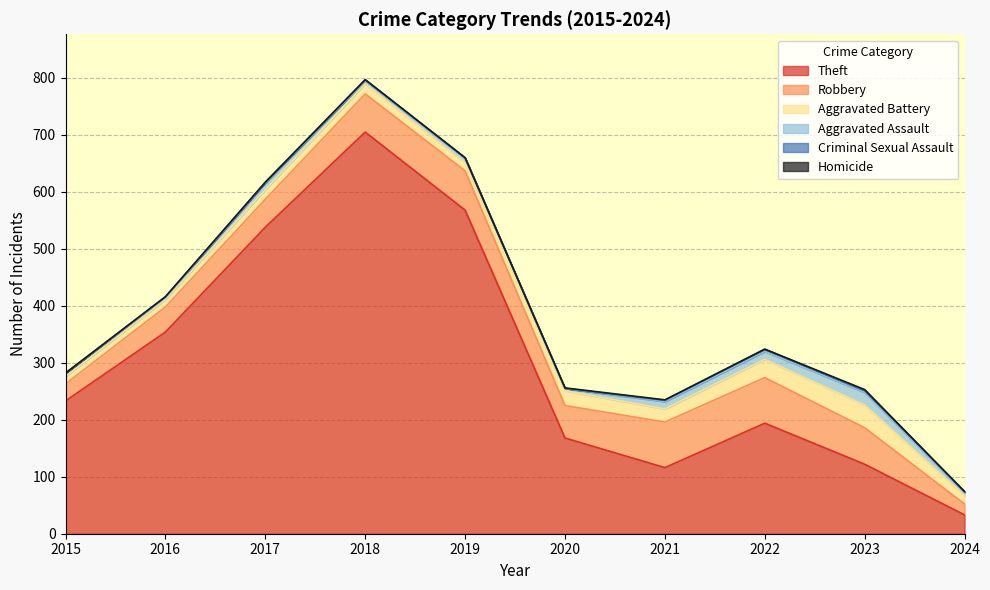

At which category does Homicide reach its first local peak?

2023